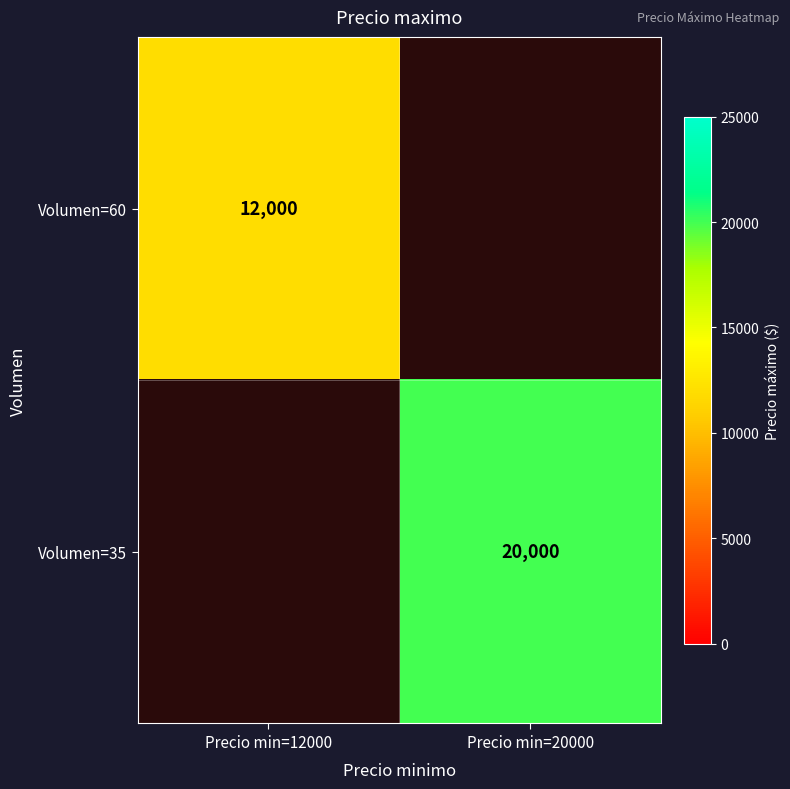

The value of Volumen=60 at Precio min=12000 is 19843. True or false?

False